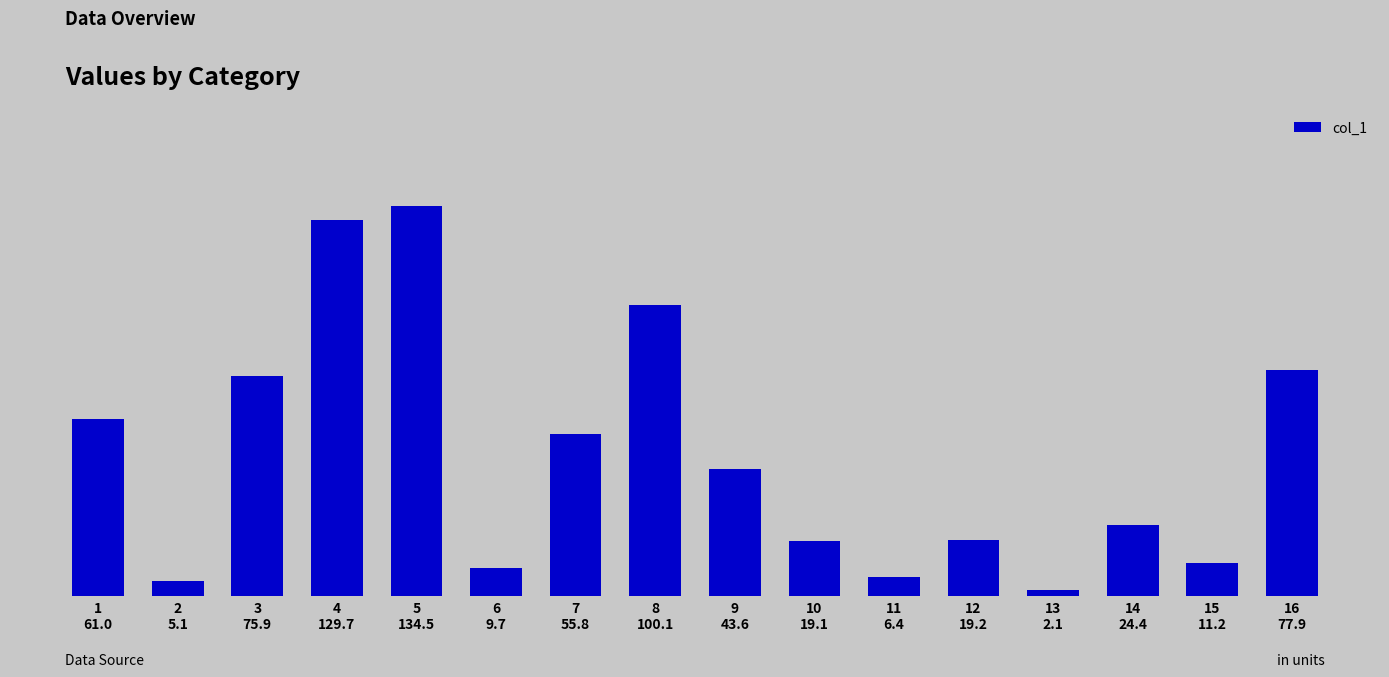

Are the bars horizontal?

No